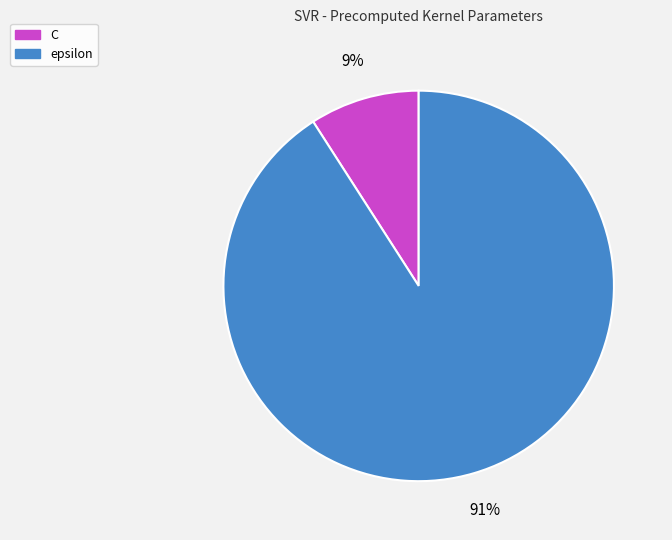

What is the smallest slice in the pie chart?

C